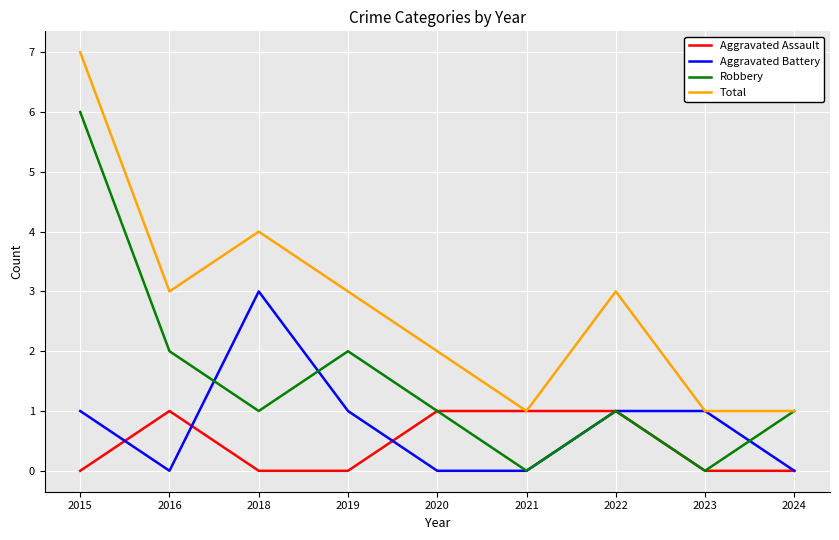

What is the average value of the Robbery series?

2